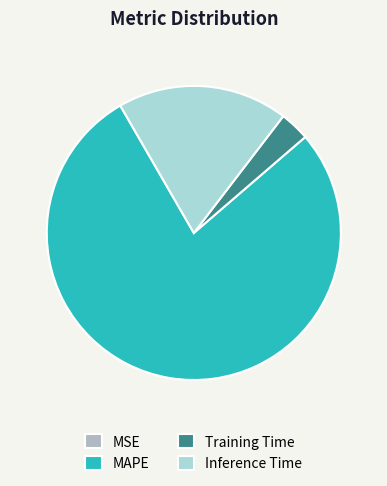

Does any single category account for the majority?

Yes